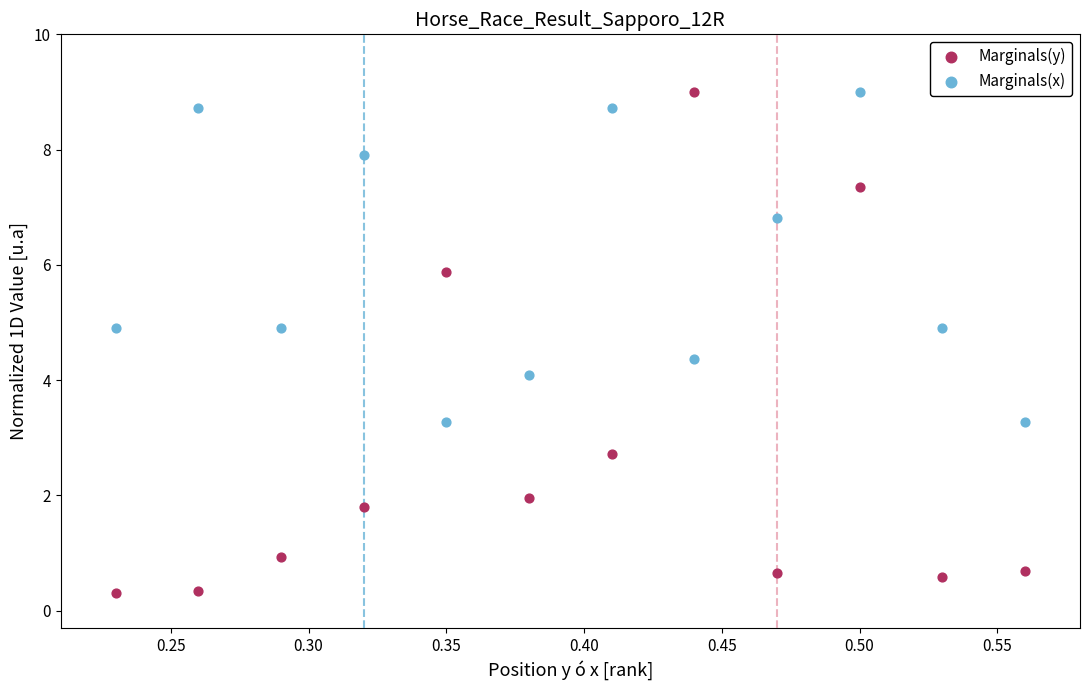

What is the X range (max minus min) for the scatter plot?

0.3